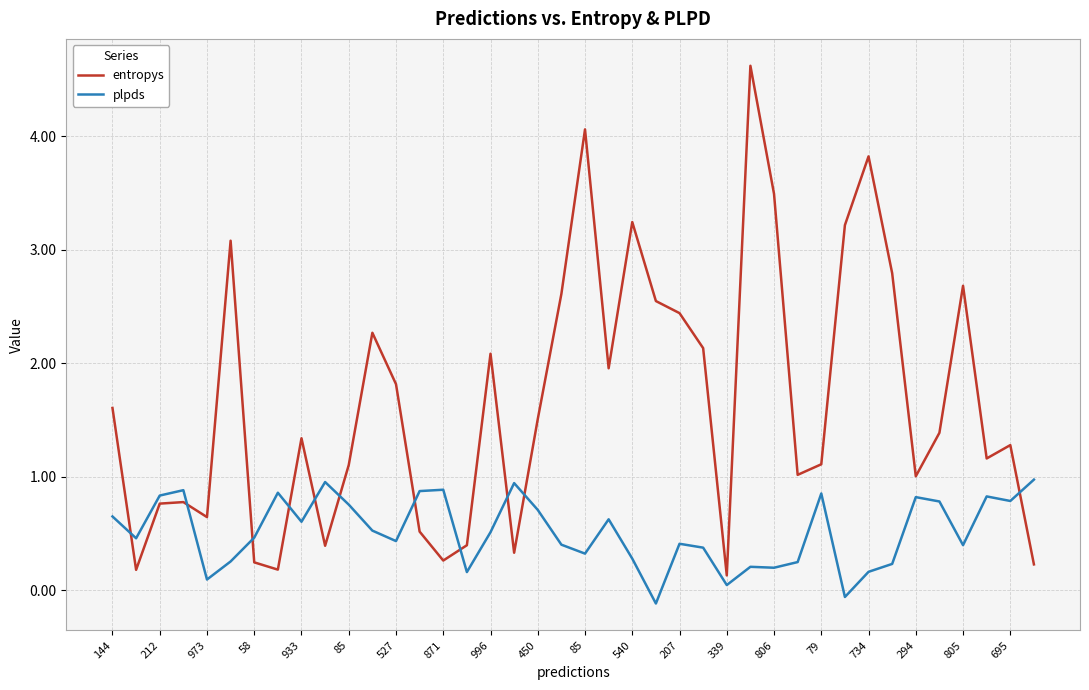

Rank the series by their average value, from lowest to highest.

plpds, entropys